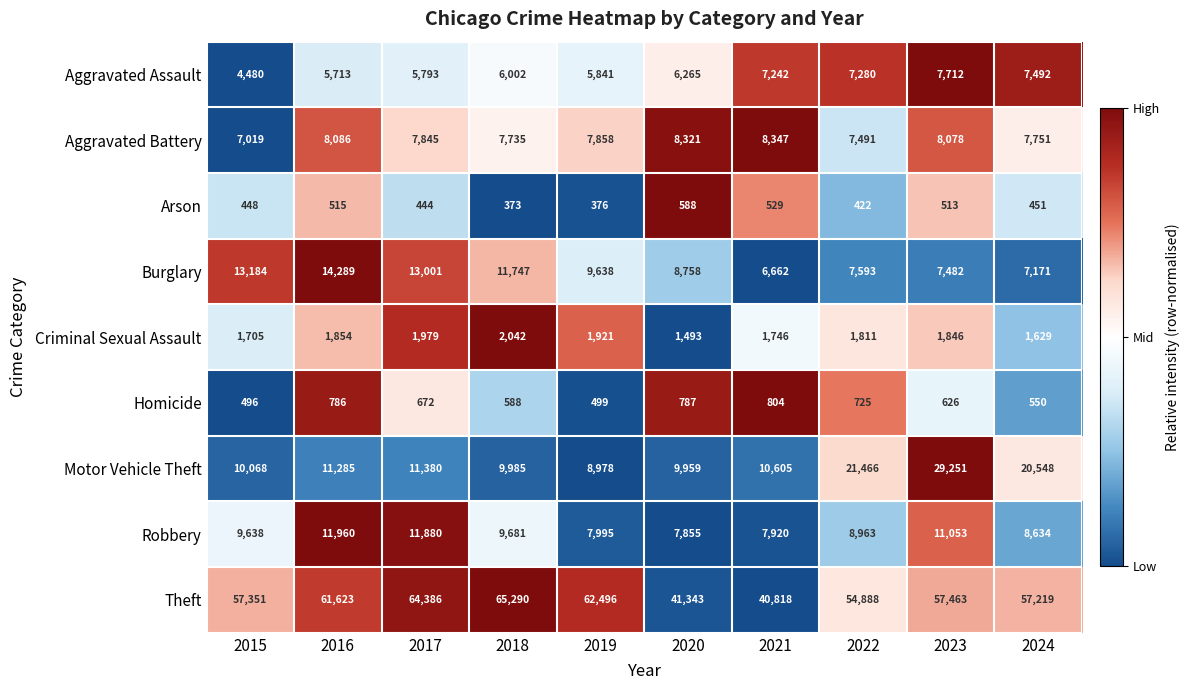

What is the sum of all Burglary values?

99525